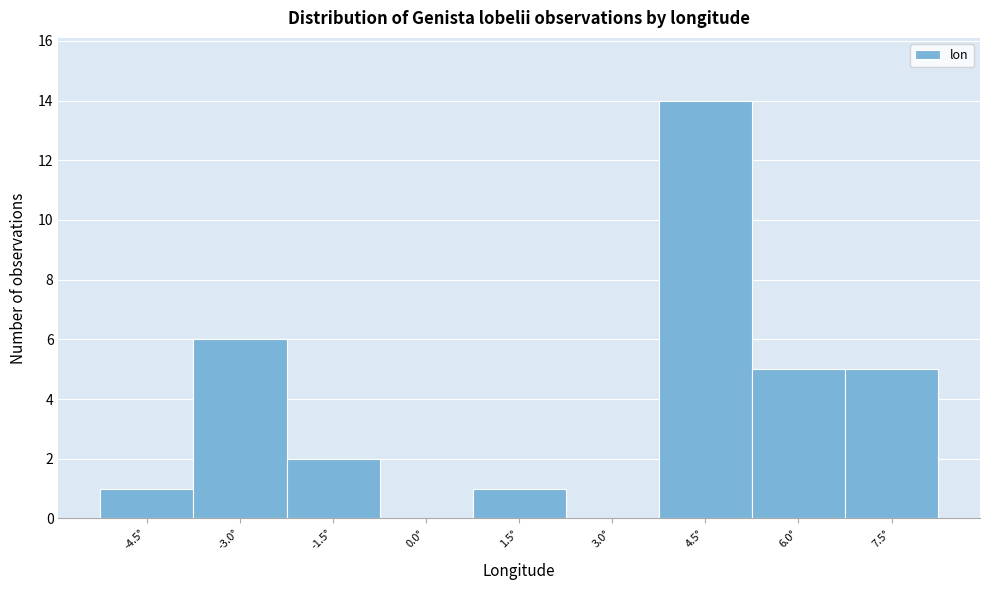

Reading left to right, extract all data points from this chart.

-4.5°=1	-3.0°=6	-1.5°=2	0.0°=0	1.5°=1	3.0°=0	4.5°=14	6.0°=5	7.5°=5